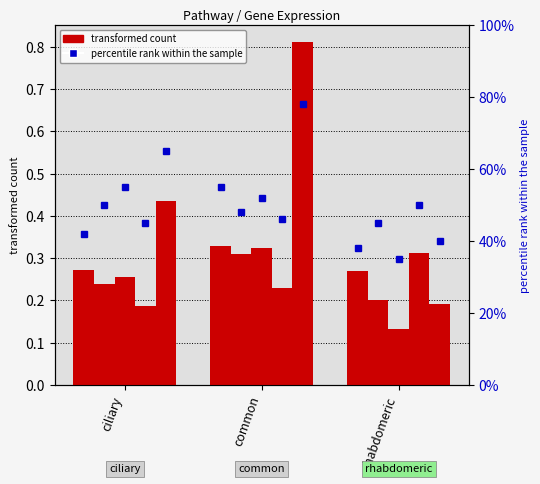

Reading left to right, what are all the values shown in this chart?

metacell-157: 0.3	0.3	0.3
metacell-158: 0.2	0.3	0.2
metacell-166: 0.3	0.3	0.1
metacell-177: 0.2	0.2	0.3
metacell-198: 0.4	0.8	0.2